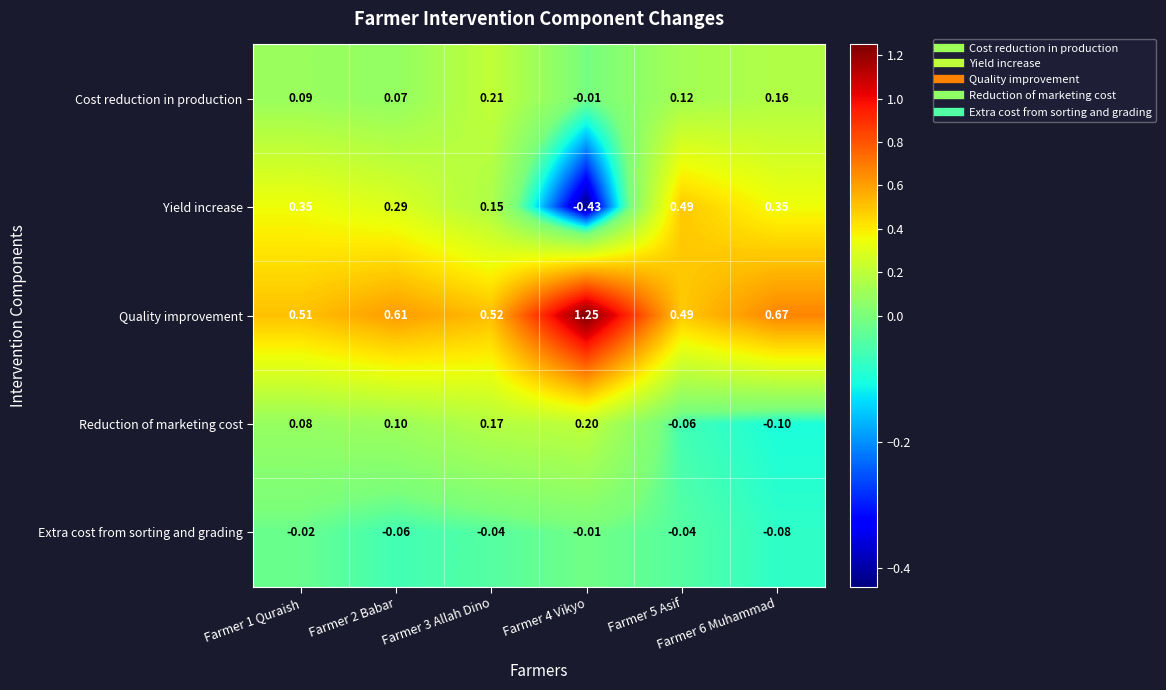

Which series has the widest spread of values?

Yield increase